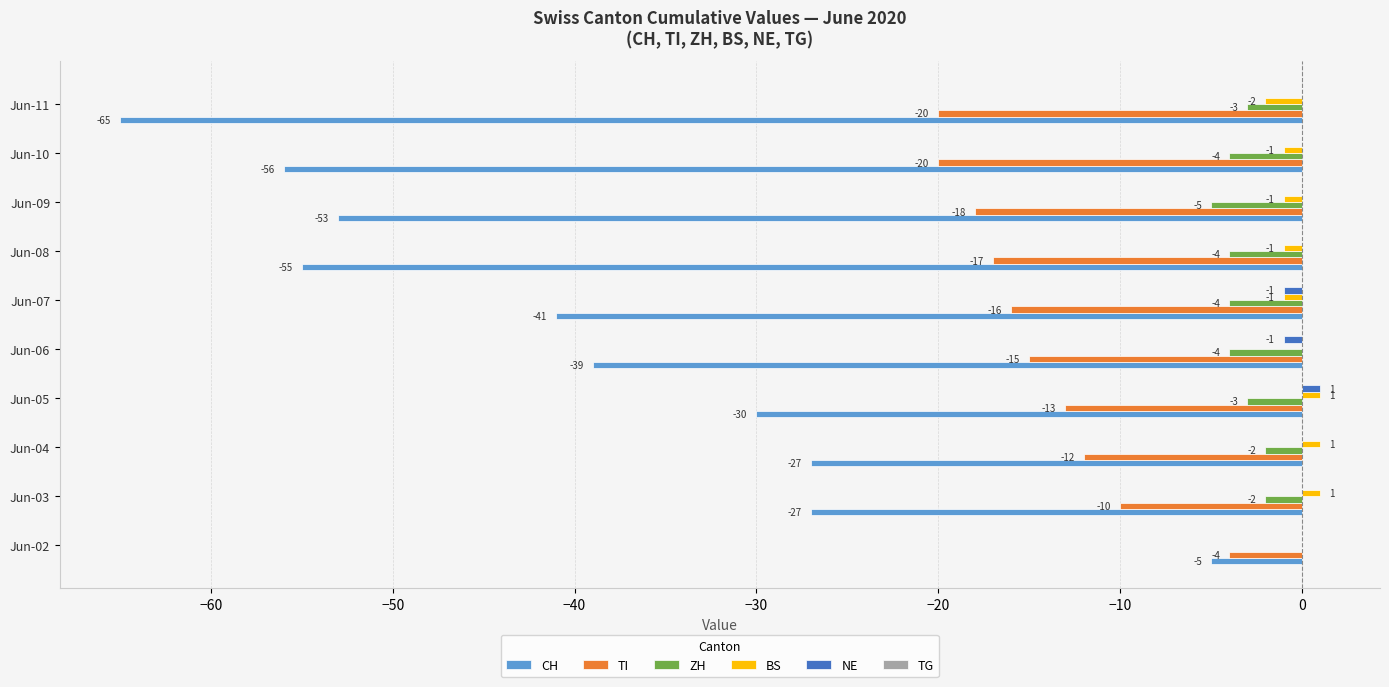

Where is TI nearest to the value -12?

Jun-04